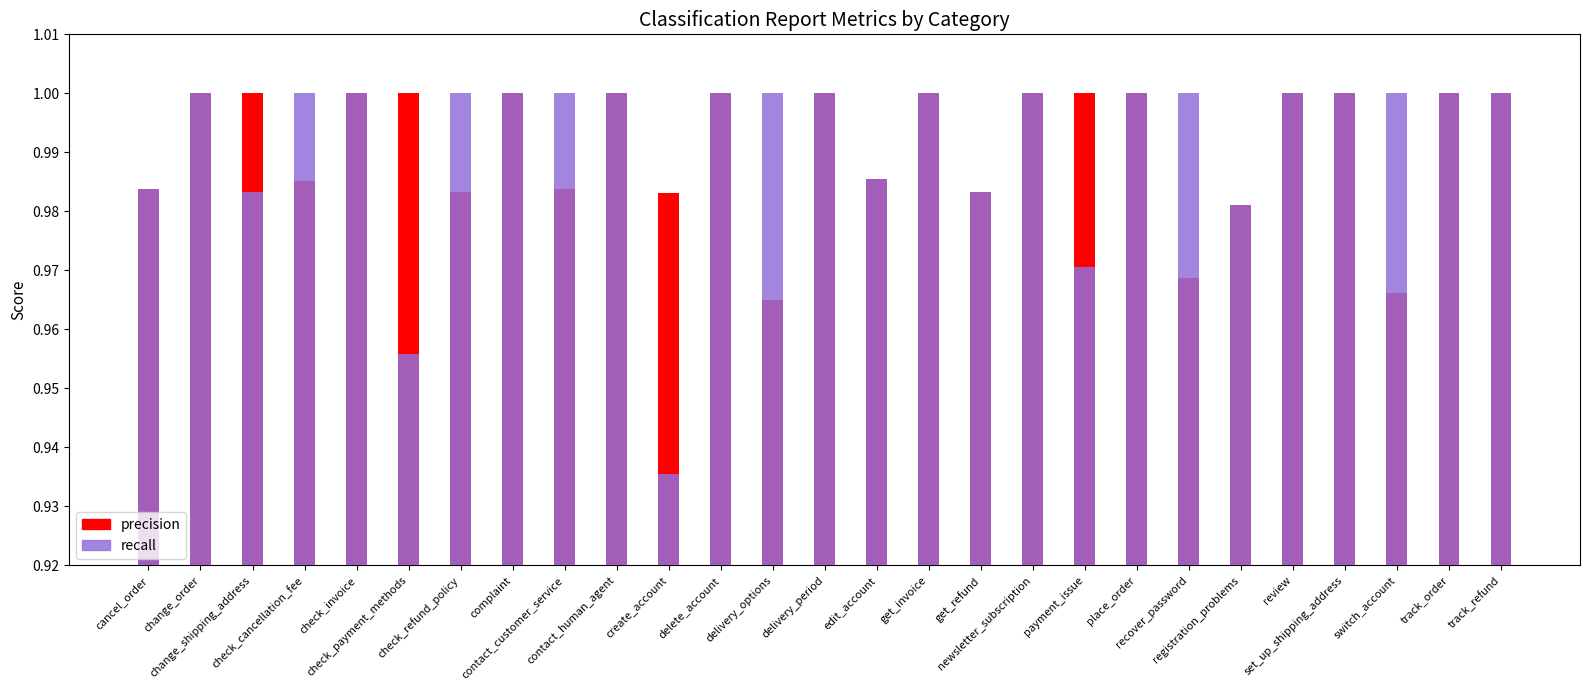

How many recall values are between 0 and 1?

27